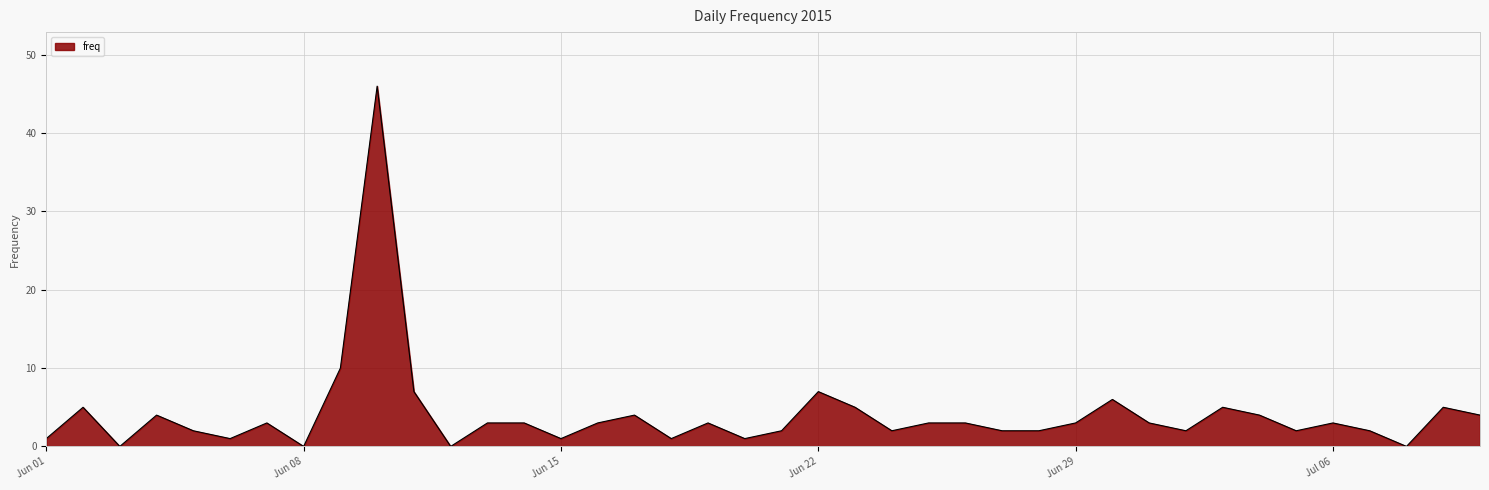

What is the difference between the maximum and minimum values?

46